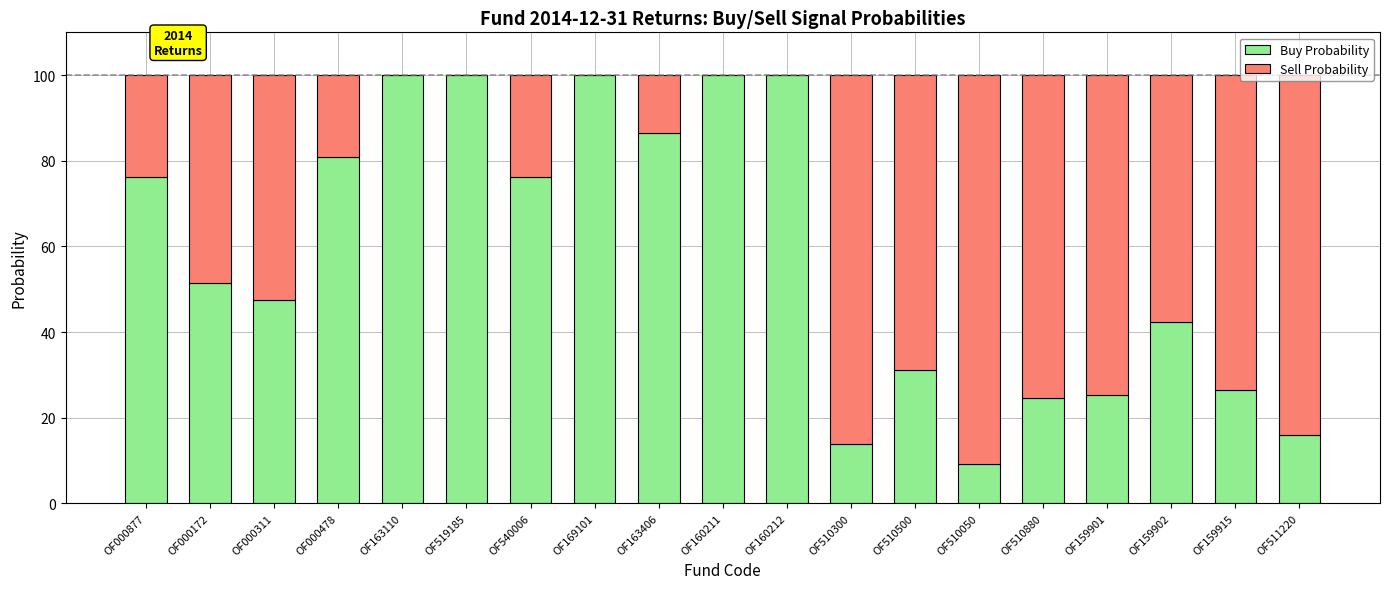

The value of Buy Probability at OF510500 is 11.3. True or false?

False